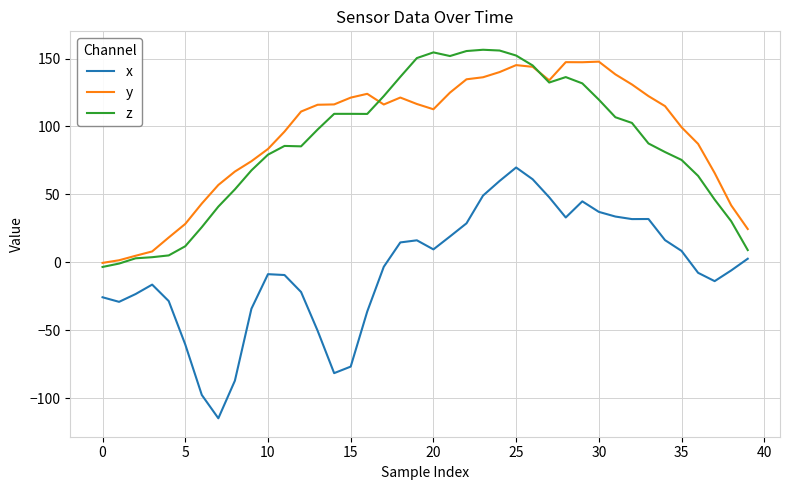

Which series has the widest spread of values?

x